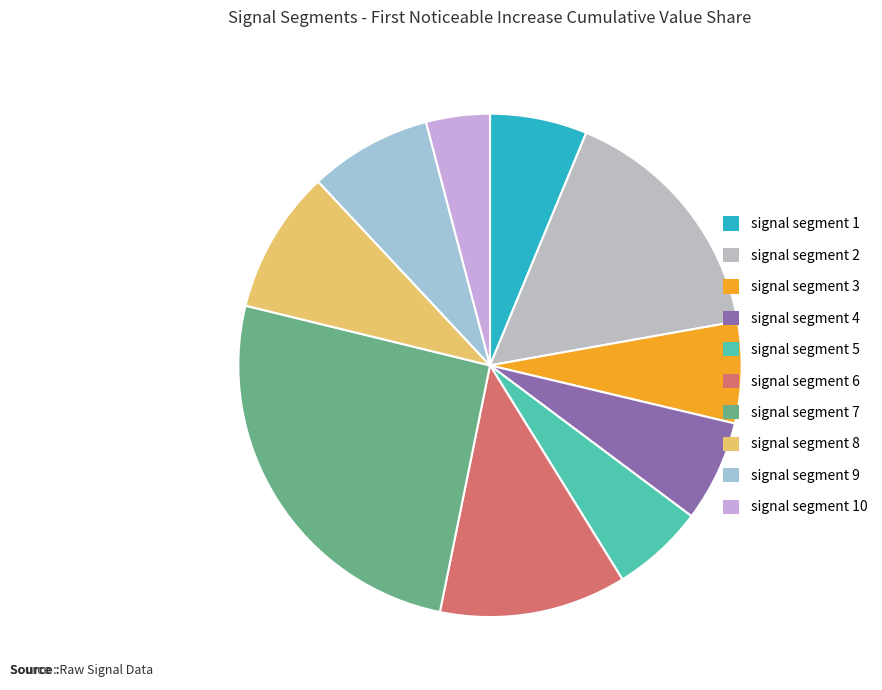

To the nearest percent, what is the difference between the largest and smallest slice percentages?

22%